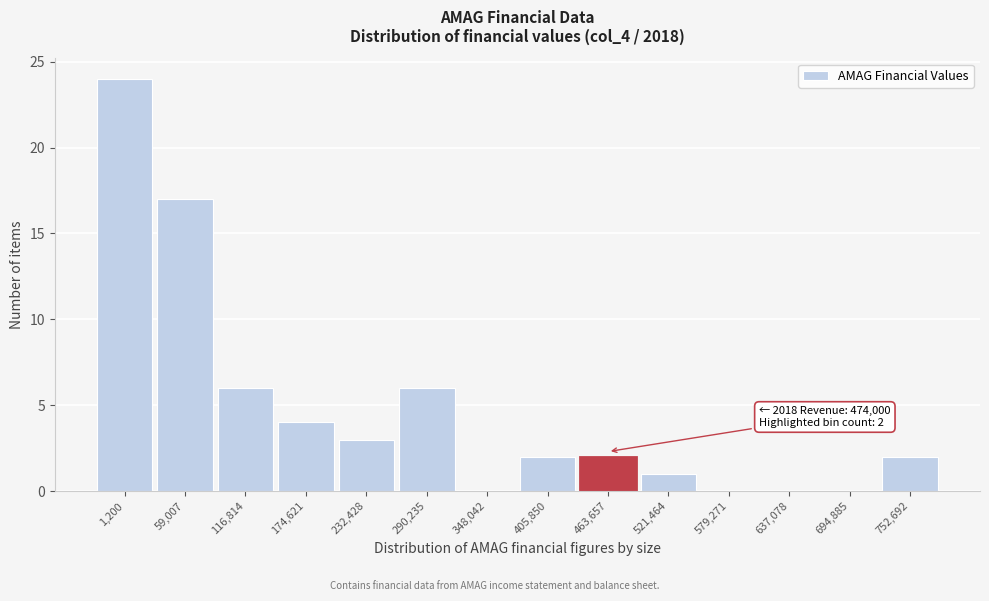

Reading right to left, list all the values displayed in this chart.

752,692=2	694,885=0	637,078=0	579,271=0	521,464=1	463,657=2	405,850=2	348,042=0	290,235=6	232,428=3	174,621=4	116,814=6	59,007=17	1,200=24